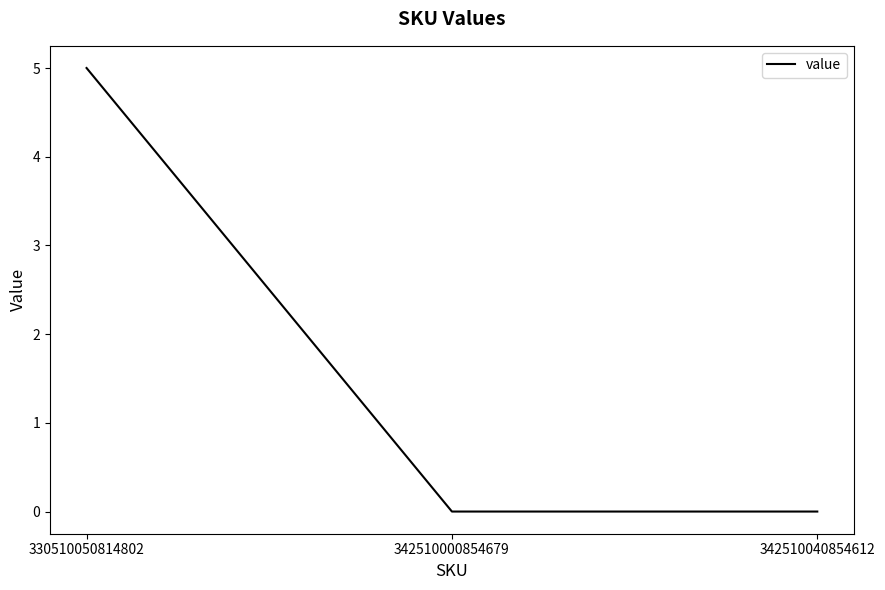

What is the change in value from 330510050814802 to 342510000854679?

-5